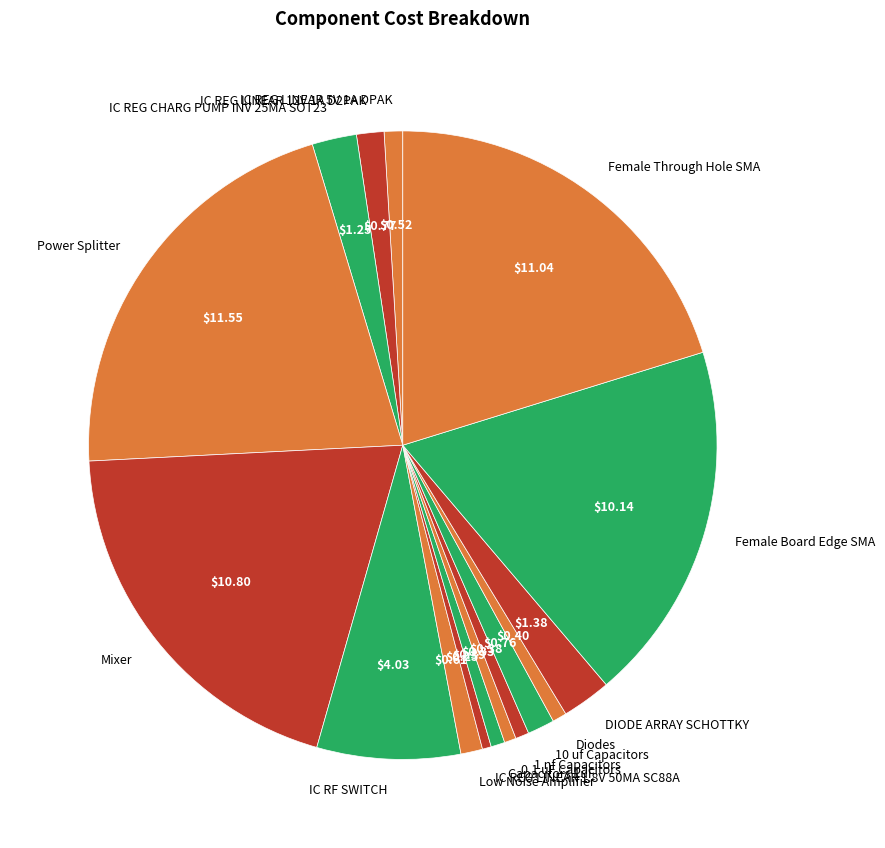

Do Low Noise Amplifier and Power Splitter together represent more than half of the pie?

No